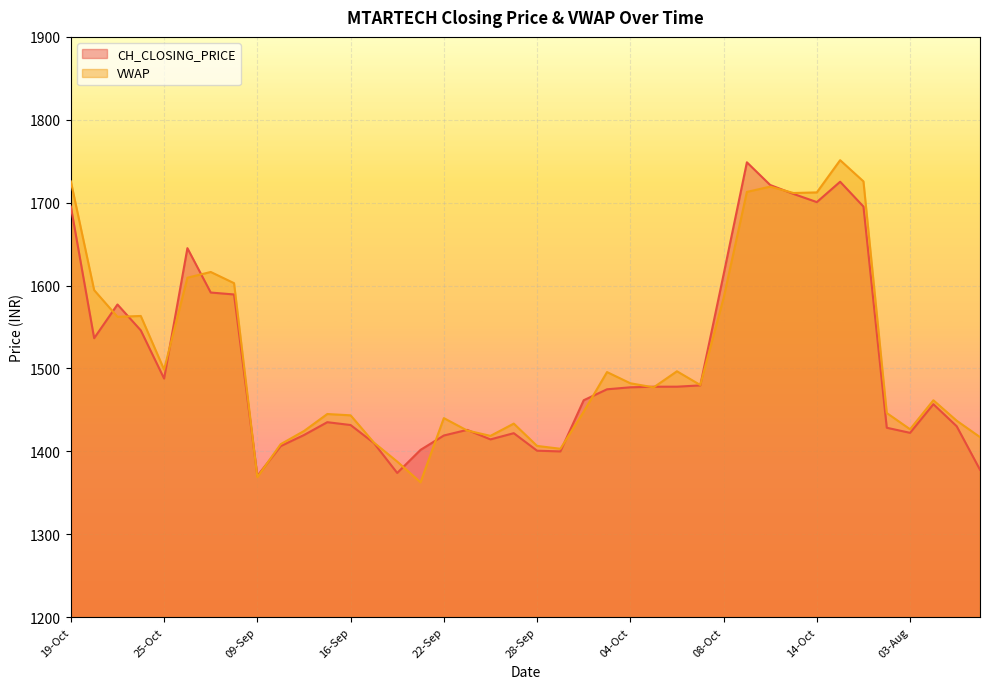

Reading right to left, transcribe all the data shown in this chart.

CH_CLOSING_PRICE: 1377.8	1430.2	1456.9	1422.3	1428.5	1695.3	1725.2	1700.7	1710.5	1721.3	1748.7	1613.2	1479.5	1478.0	1478.0	1477.2	1474.8	1461.7	1399.9	1400.8	1421.9	1414.4	1425.9	1419.1	1401.8	1373.9	1410.0	1431.8	1435.2	1419.7	1406.3	1370.4	1589.2	1591.6	1645.1	1487.8	1546.0	1577.2	1536.5	1695.3
VWAP: 1417.2	1437.0	1461.6	1426.6	1446.2	1725.7	1751.3	1712.4	1711.6	1719.3	1713.0	1584.9	1480.1	1496.6	1477.2	1482.1	1495.6	1447.8	1403.1	1406.5	1433.5	1418.6	1425.1	1440.1	1362.6	1387.6	1410.6	1443.4	1445.0	1424.5	1408.6	1368.9	1602.9	1616.4	1609.5	1498.6	1563.3	1562.3	1594.5	1725.7